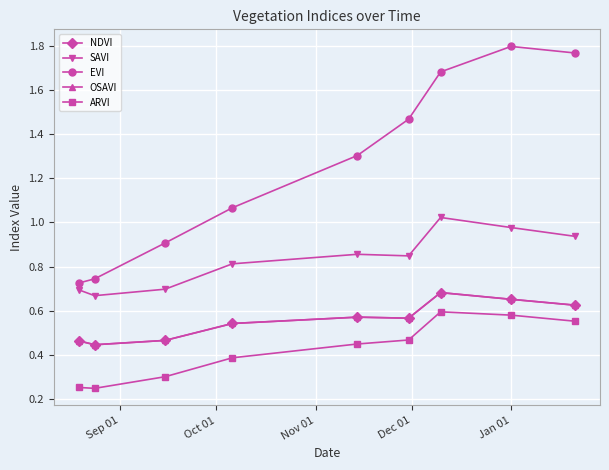

True or false: NDVI and SAVI intersect in this chart.

False